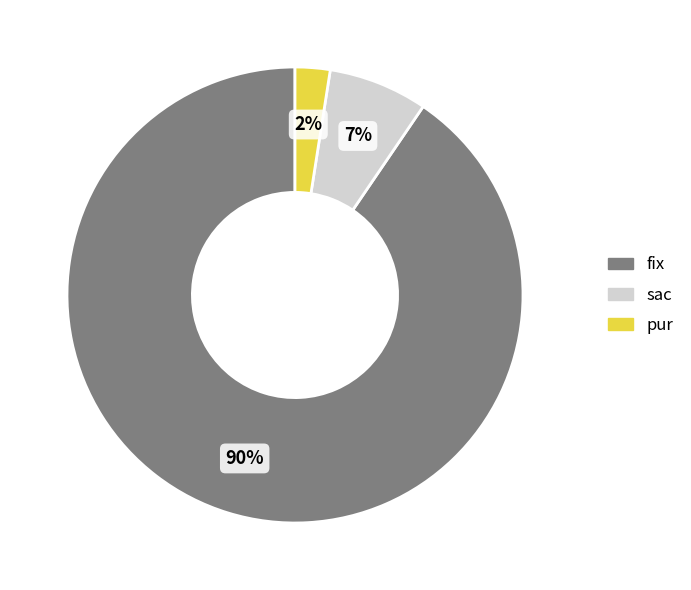

Count the number of slices in the pie.

3